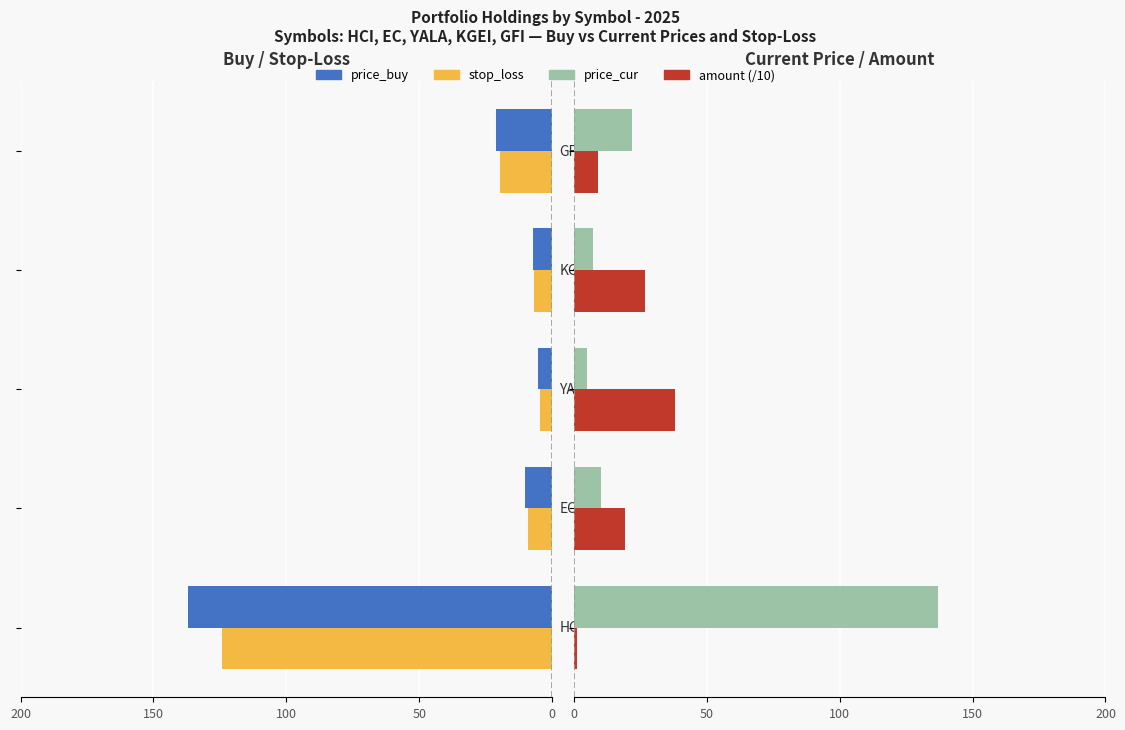

How many groups of bars are there?

5